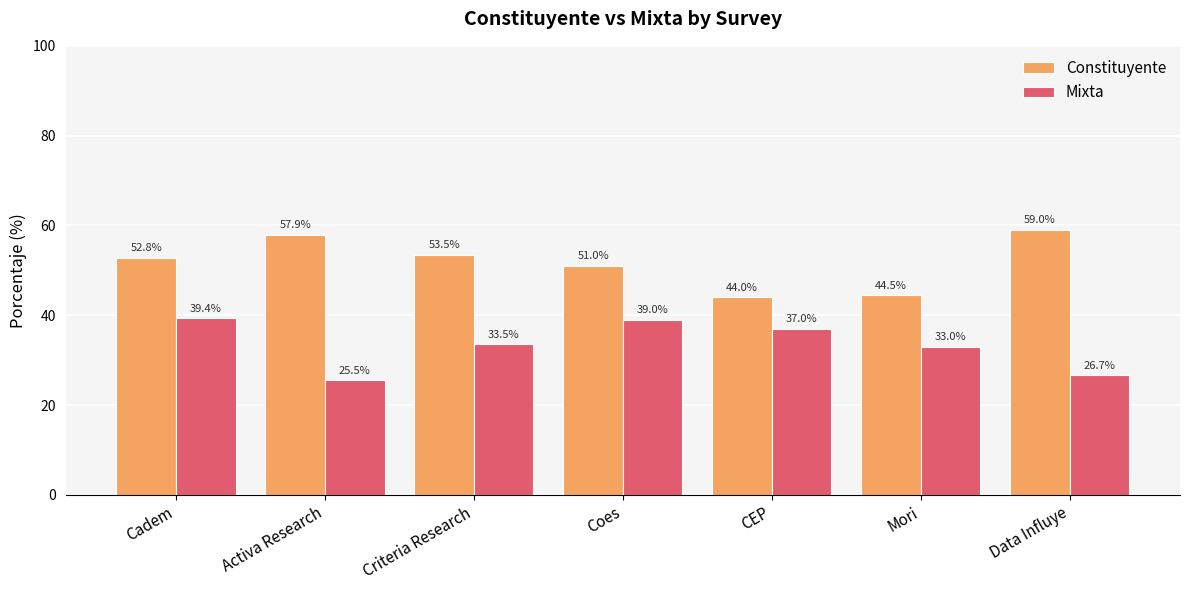

Rank the categories by Mixta value from highest to lowest.

Cadem, Coes, CEP, Criteria Research, Mori, Data Influye, Activa Research